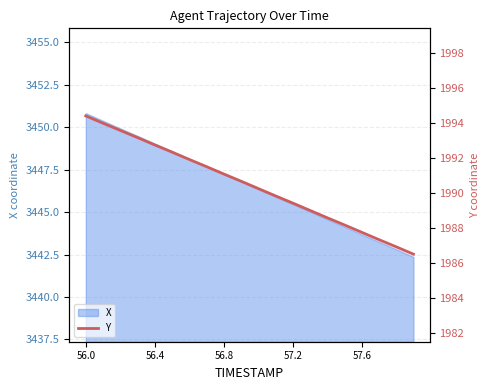

What is the minimum value for X?

3442.4